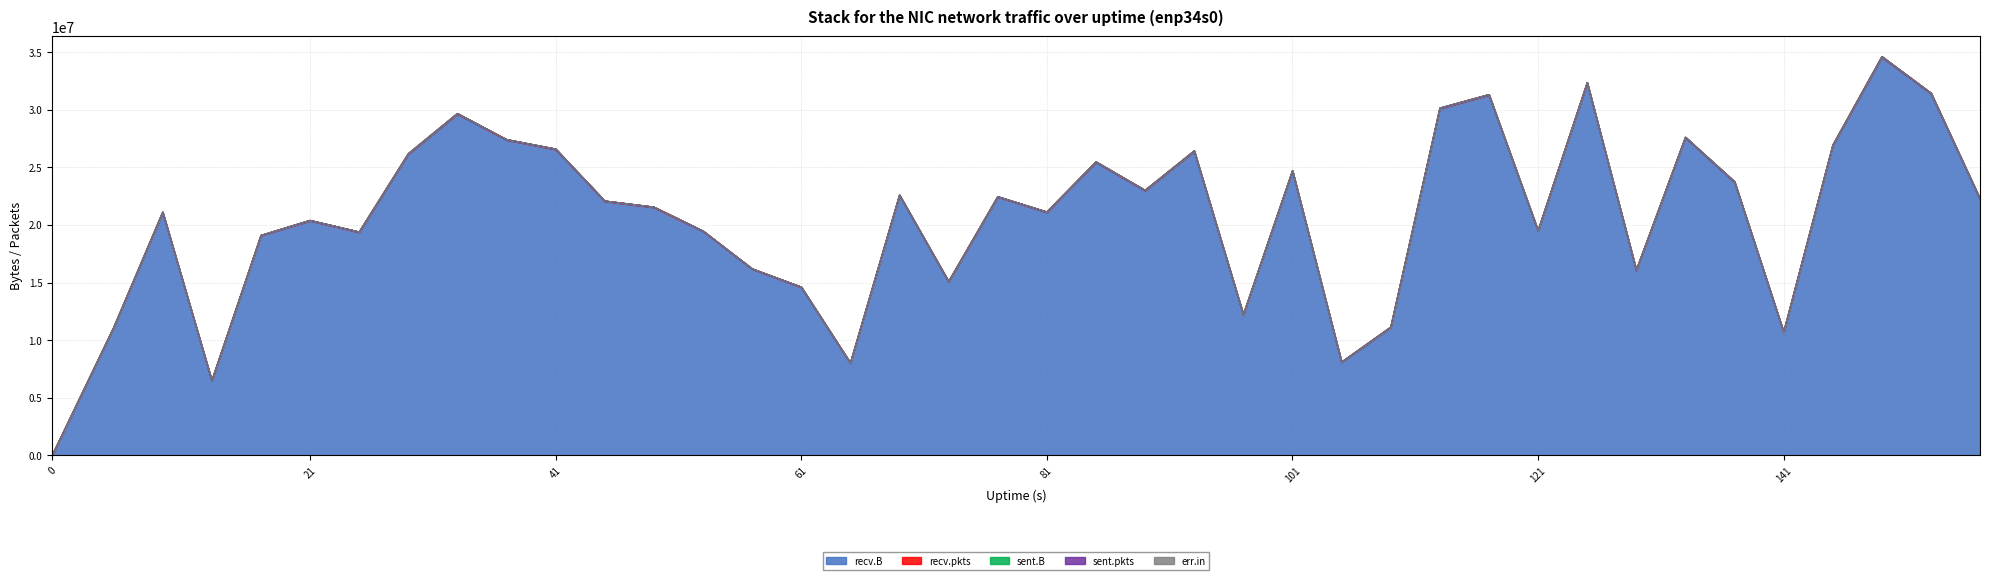

Reading left to right, what are all the values shown in this chart?

recv.B: 0	11064169	21091570	6474442	19074329	20372231	19368899	26152382	29642816	27387719	26565464	22057205	21531432	19454779	16175513	14590200	7999936	22576160	15068913	22439015	21106563	25452294	22985213	26399679	12198660	24684741	8079936	11105546	30116461	31289071	19487637	32326466	16056471	27589986	23727298	10684688	26900898	34578510	31412799	22218864
recv.pkts: 0	33029	46268	27918	41551	47082	45618	53940	59385	53084	53016	47768	45311	42913	39182	40082	32141	44630	38031	42770	45303	51256	46287	54338	35983	48990	29650	37125	56312	55966	43960	58593	43097	50521	48952	33705	53353	62676	55905	48514
sent.B: 0	0	0	0	0	0	0	0	0	0	0	0	0	0	0	0	0	0	0	0	0	0	0	0	0	0	0	0	0	0	0	0	0	0	0	0	0	0	0	0
sent.pkts: 0	0	0	0	0	0	0	0	0	0	0	0	0	0	0	0	0	0	0	0	0	0	0	0	0	0	0	0	0	0	0	0	0	0	0	0	0	0	0	0
err.in: 0	0	0	0	0	0	0	0	0	0	0	0	0	0	0	0	0	0	0	0	0	0	0	0	0	0	0	0	0	0	0	0	0	0	0	0	0	0	0	0